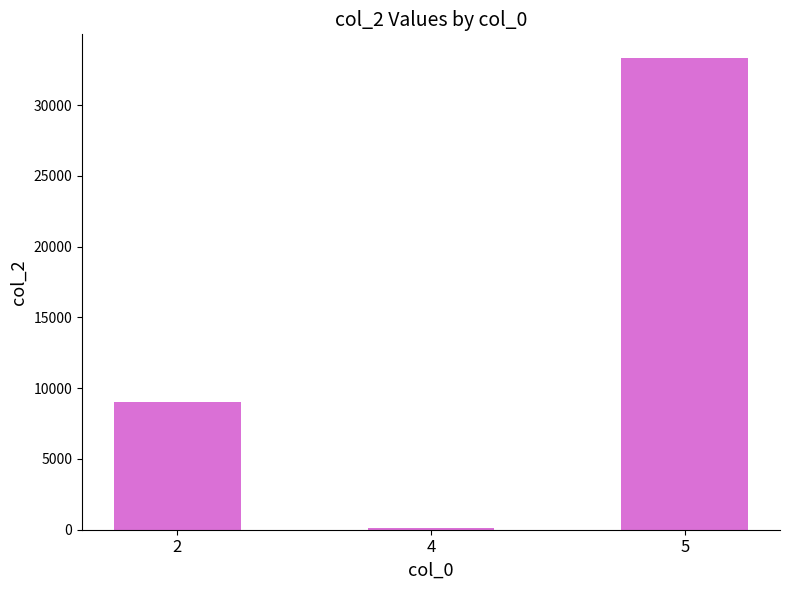

Approximately how many times larger is the value at 5 compared to 2?

3.7